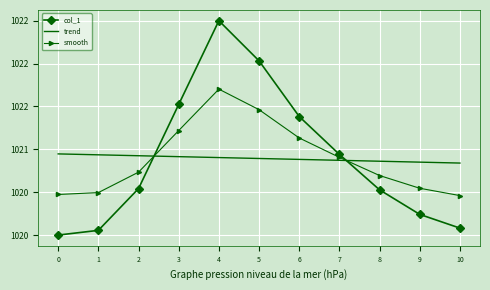

Reading right to left, extract all data points from this chart.

col_1: 10=1020.1	9=1020.2	8=1020.5	7=1020.9	6=1021.4	5=1022.0	4=1022.5	3=1021.5	2=1020.5	1=1020.1	0=1020.0
trend: 10=1020.8	9=1020.9	8=1020.9	7=1020.9	6=1020.9	5=1020.9	4=1020.9	3=1020.9	2=1020.9	1=1020.9	0=1020.9
smooth: 10=1020.5	9=1020.5	8=1020.7	7=1020.9	6=1021.1	5=1021.5	4=1021.7	3=1021.2	2=1020.7	1=1020.5	0=1020.5